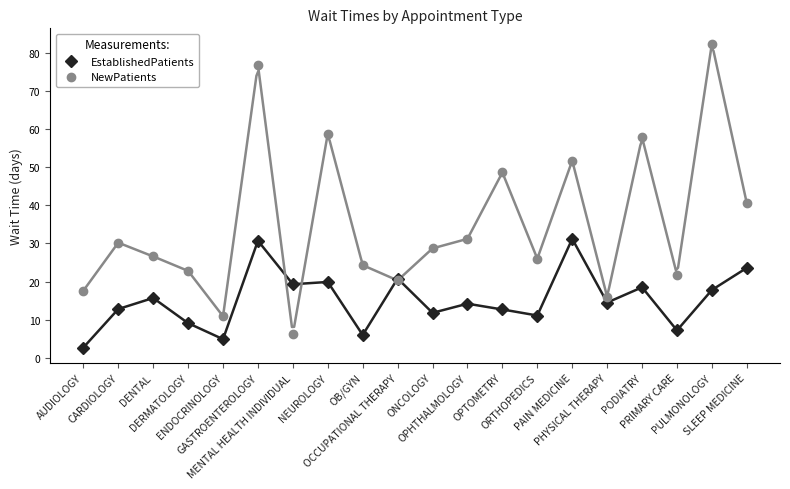

True or false: EstablishedPatients has a value of 12.7 at OPTOMETRY.

True